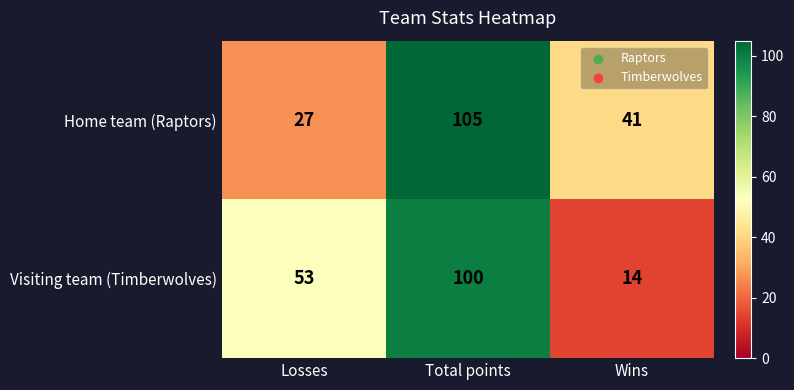

Rank the categories by Visiting team (Timberwolves) value from lowest to highest.

Wins, Losses, Total points